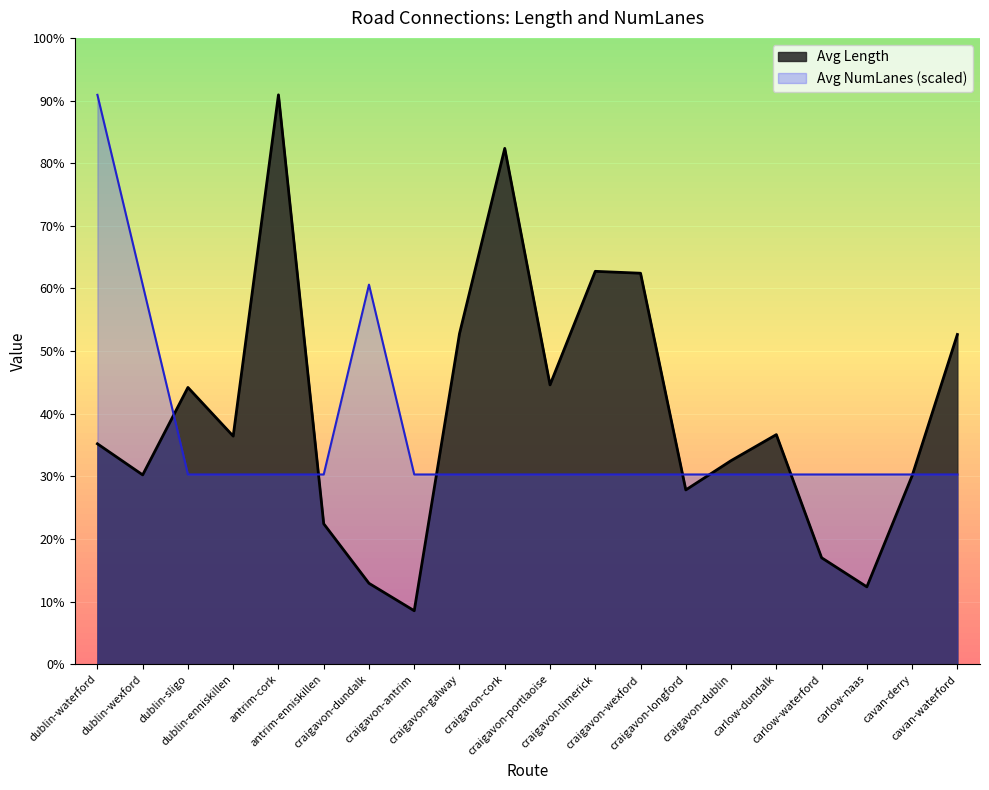

What is the highest value of the Avg NumLanes series?

3786.4